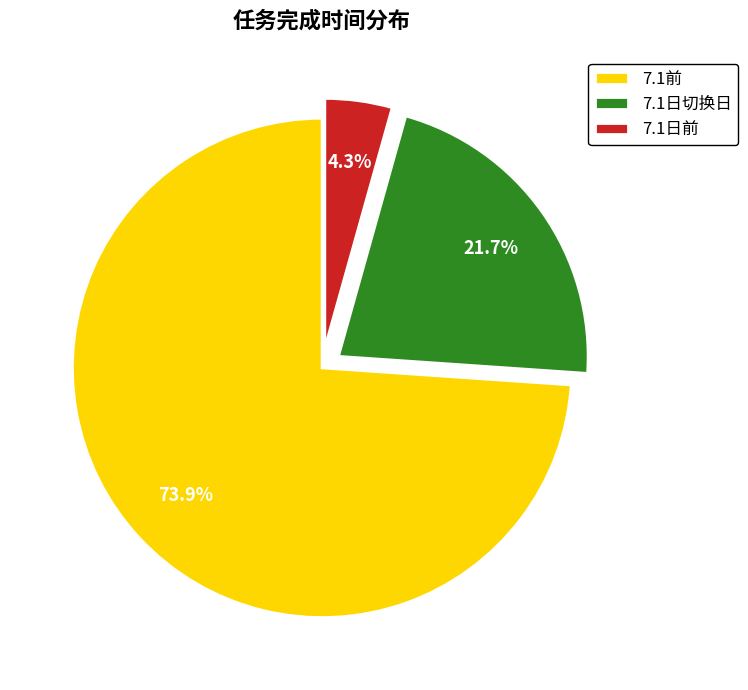

Which has a higher value, 7.1日前 or 7.1前?

7.1前